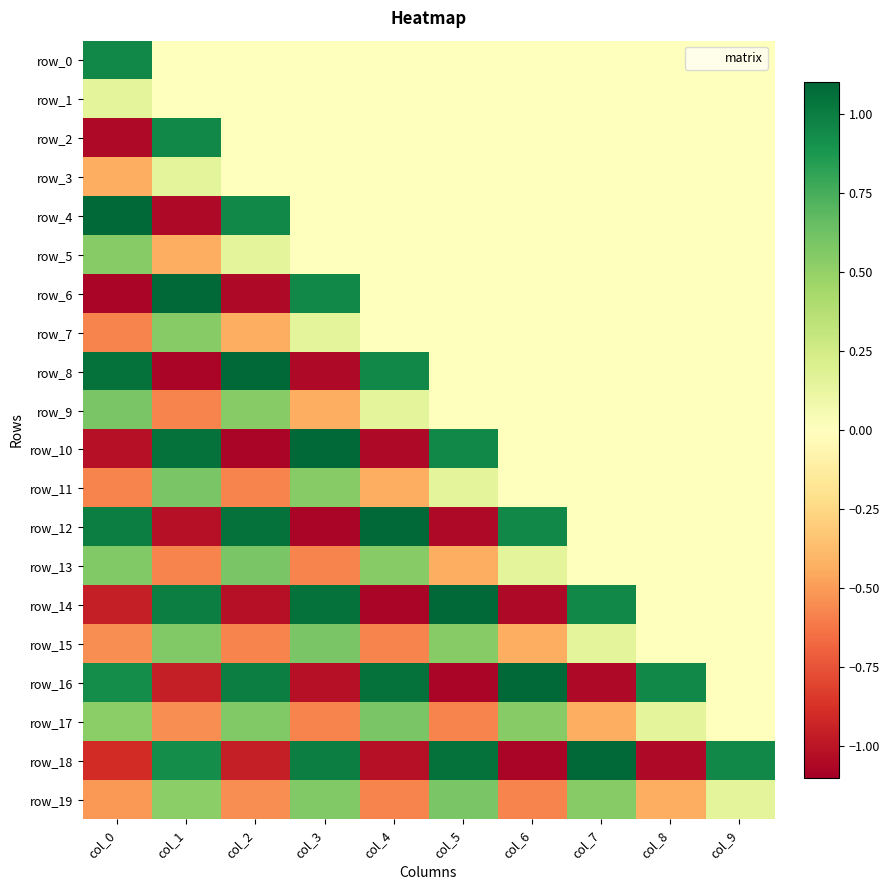

At which label is row_7 closest to 0?

col_4